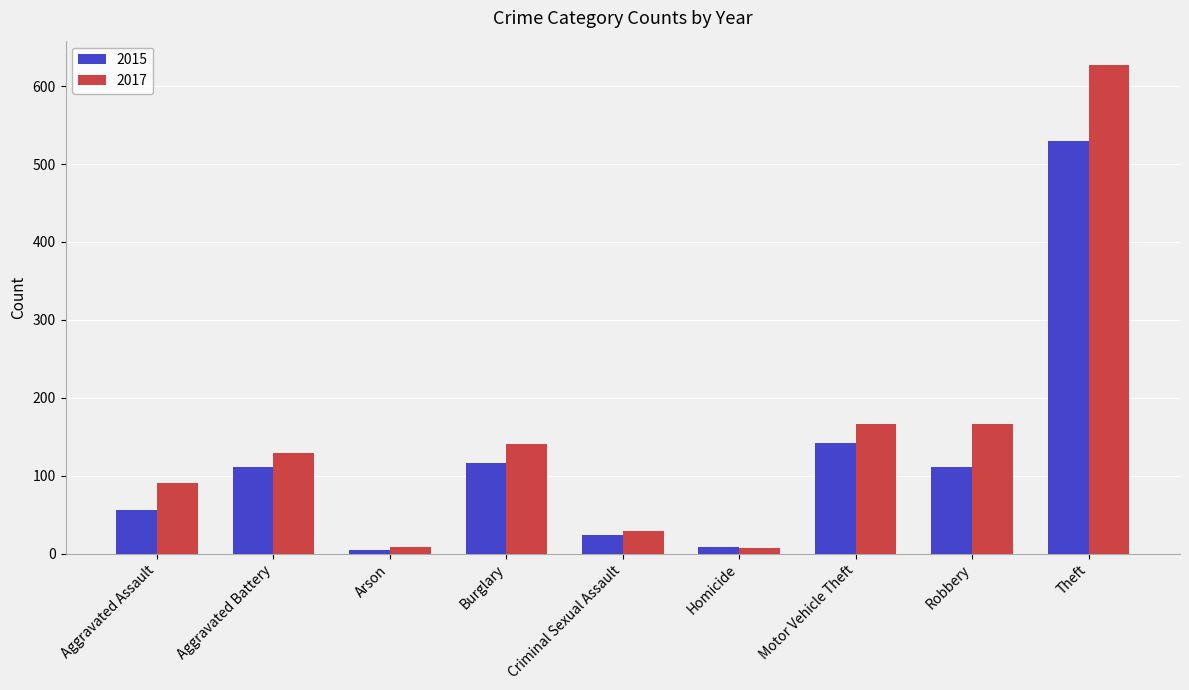

What is the difference between the 2017 values at Arson and Aggravated Battery?

121